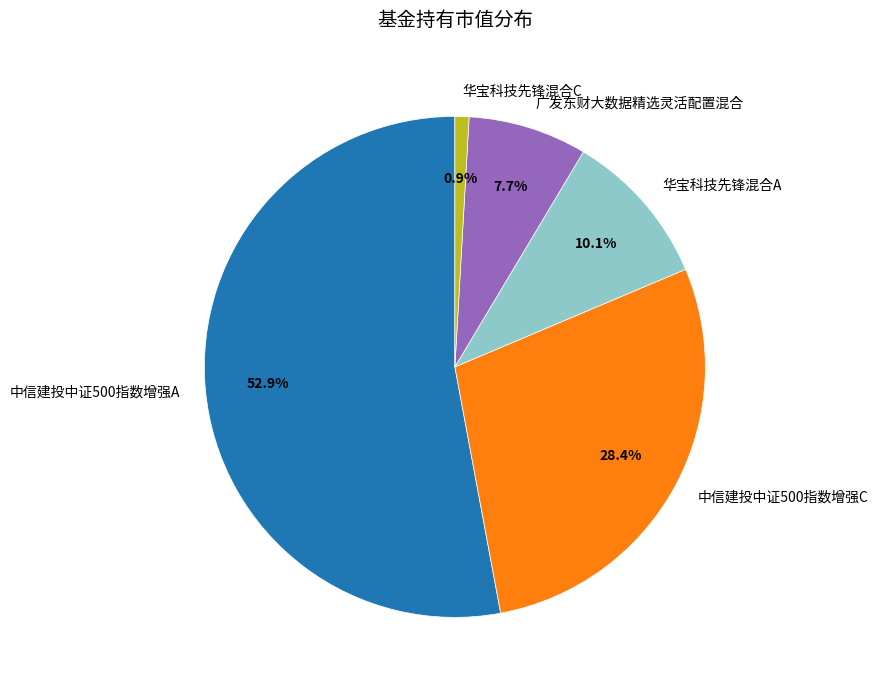

To the nearest percent, what is the average slice percentage?

20%